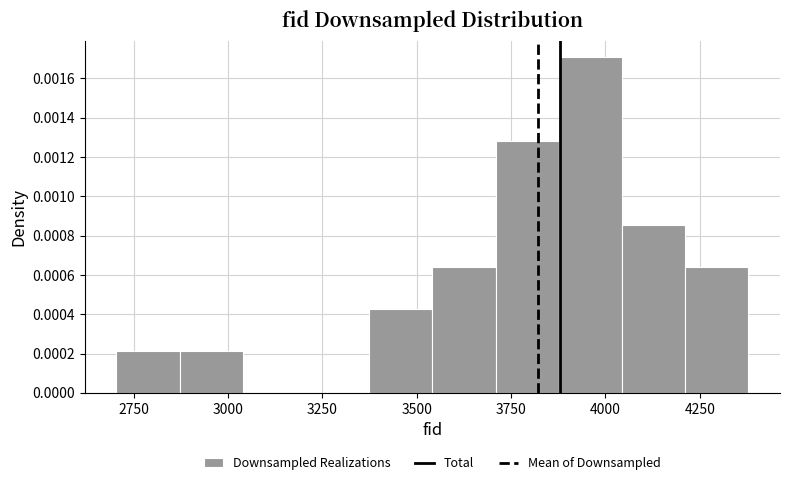

Read against the x-axis, roughly where is the centre of the tallest bar?

3950